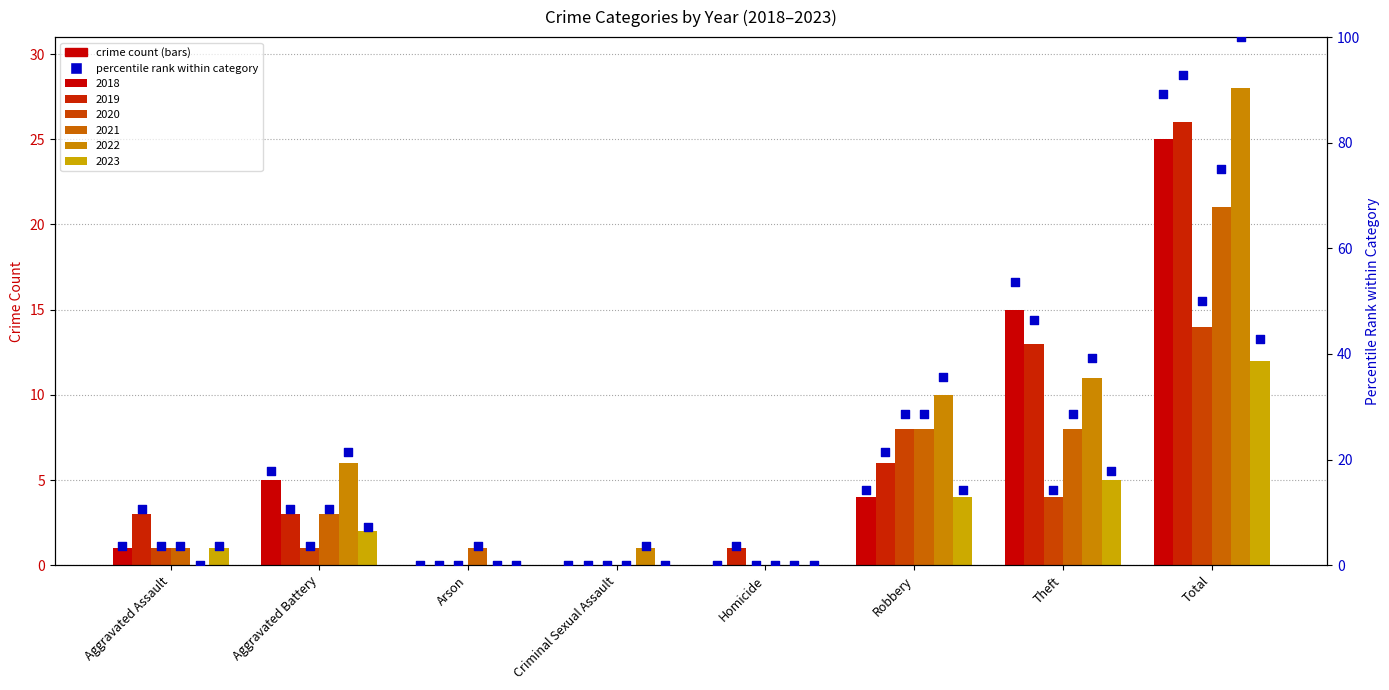

Is the value of 2023 at Robbery greater than the value of 2018 at Robbery?

No